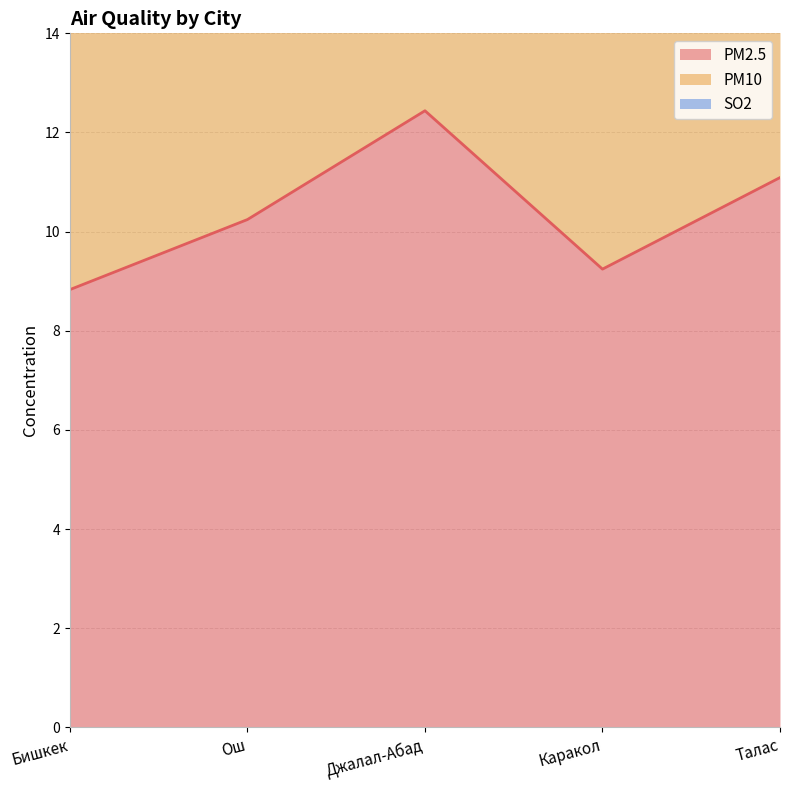

How many values in the PM2.5 series exceed 10?

3